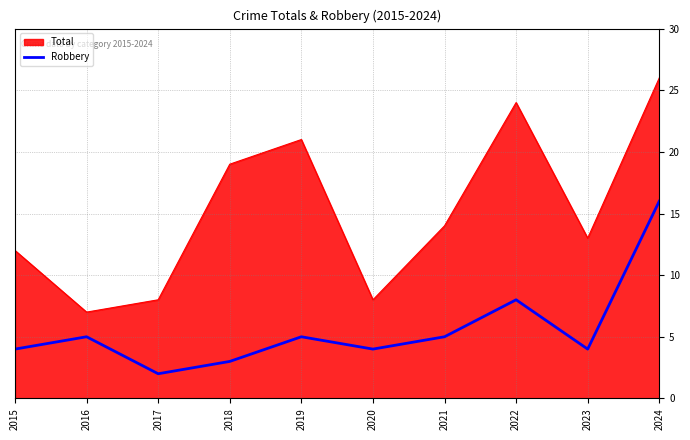

Reading right to left, what are all the values shown in this chart?

Total: 26	13	24	14	8	21	19	8	7	12
Robbery: 16	4	8	5	4	5	3	2	5	4